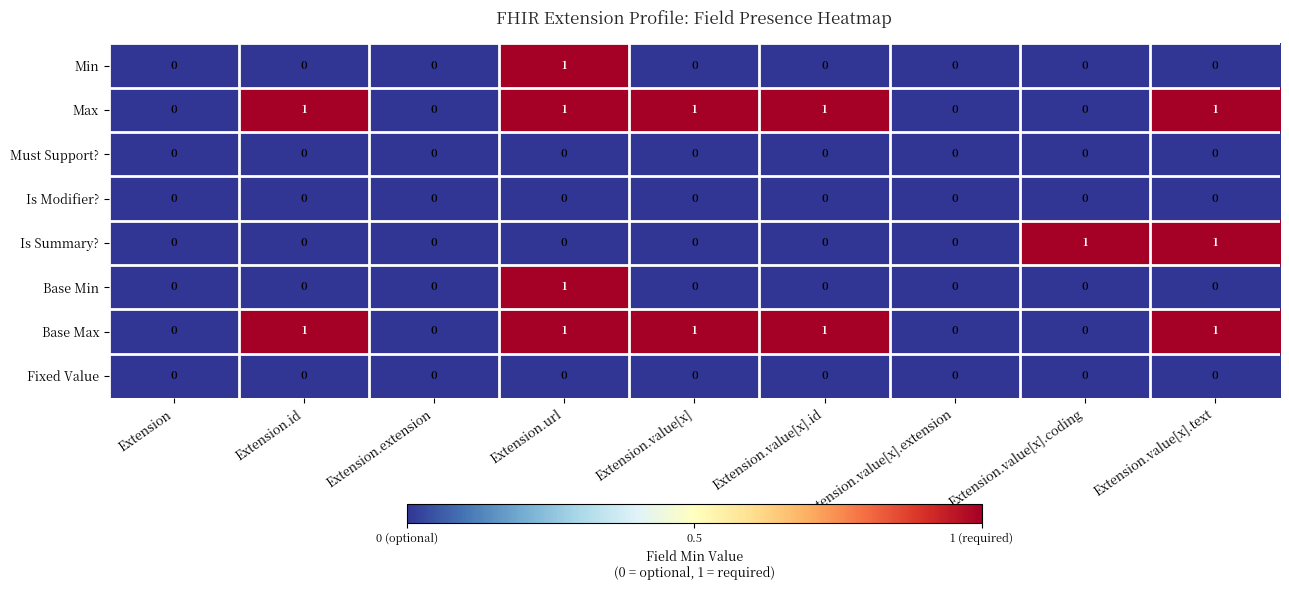

Count the Is Summary? values in the range 0 to 1.

9